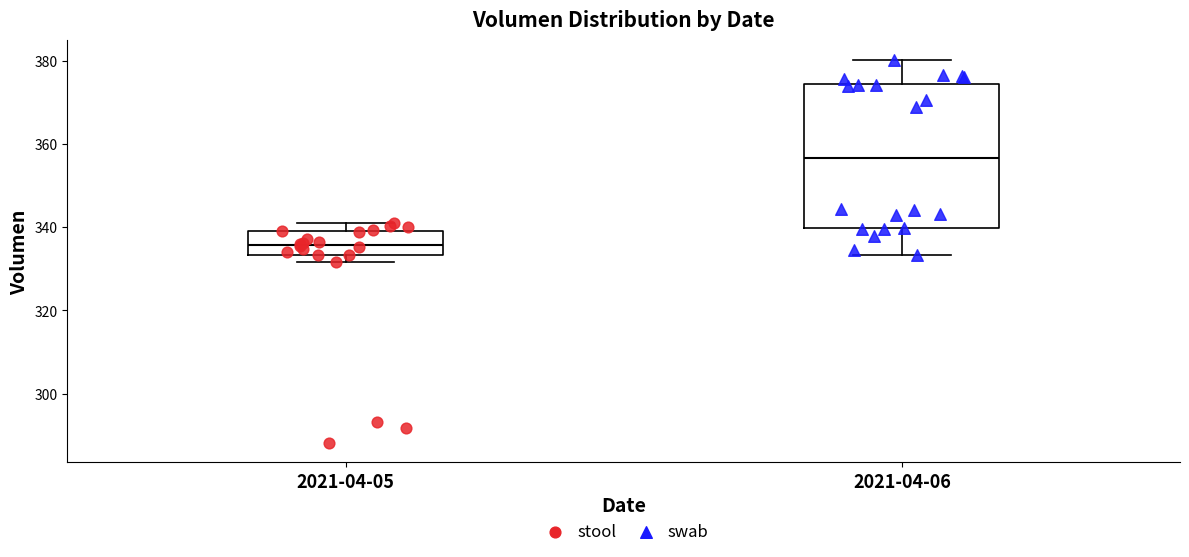

Comparing the boxes themselves (not the whiskers), which one is the tallest?

2021-04-06